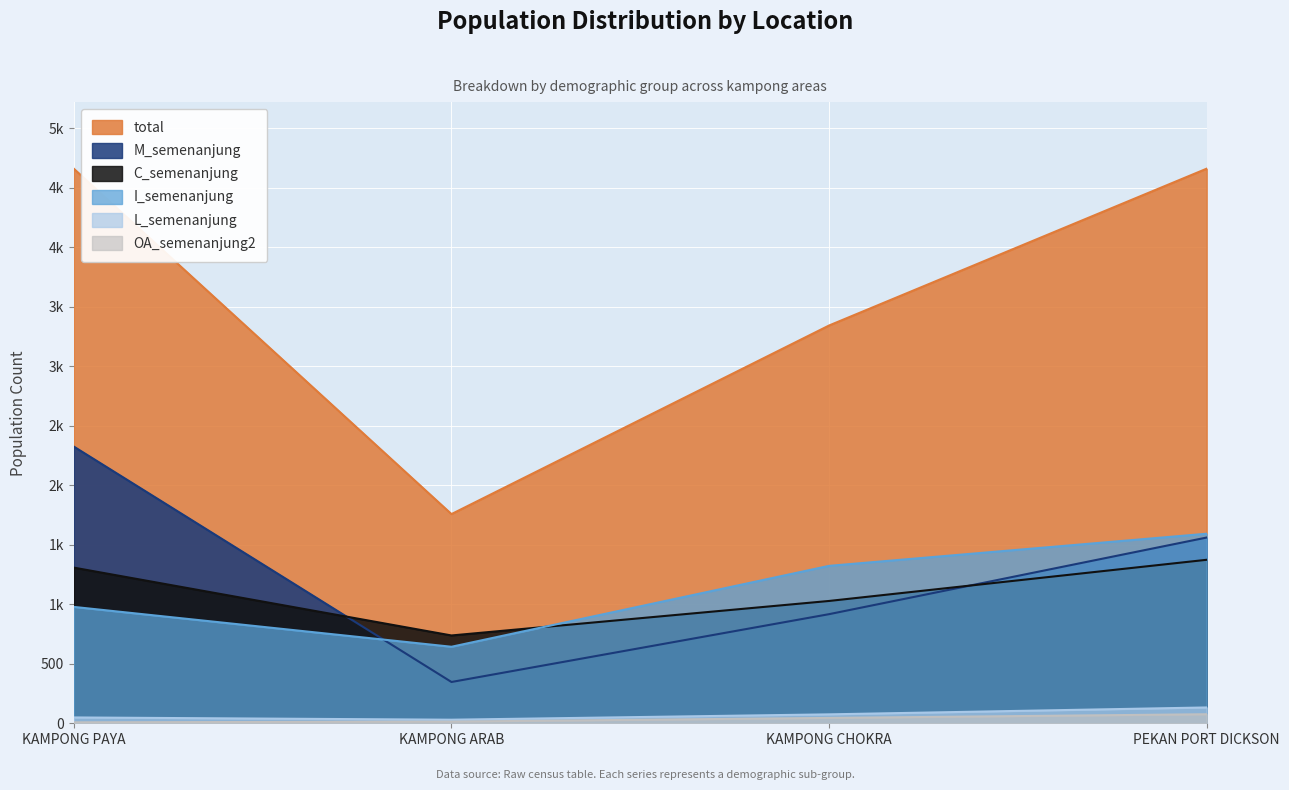

What is the sum of all M_semenanjung values?

5150